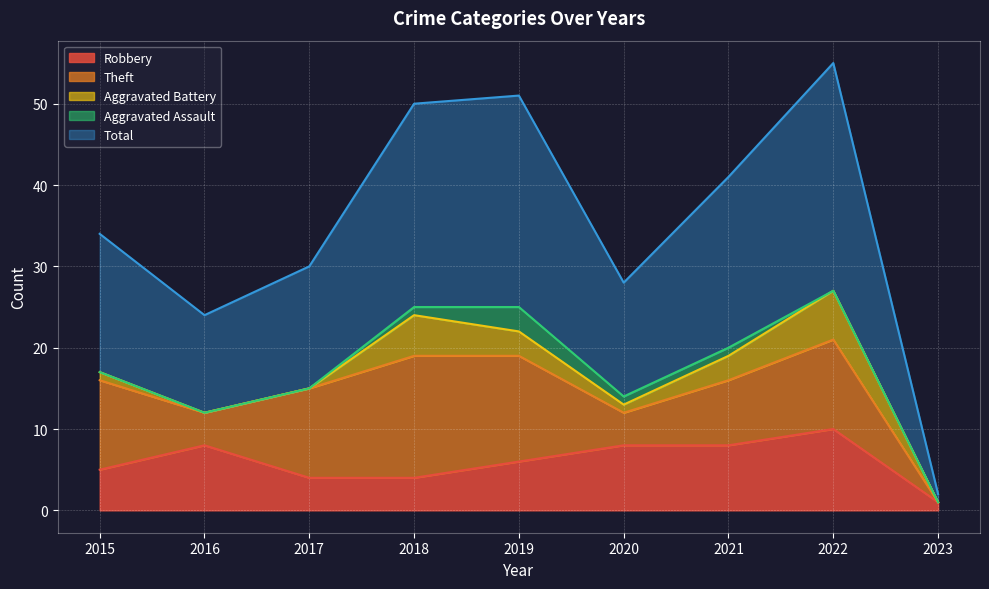

Reading right to left, transcribe all the data shown in this chart.

Robbery: 2023=1	2022=10	2021=8	2020=8	2019=6	2018=4	2017=4	2016=8	2015=5
Theft: 2023=0	2022=11	2021=8	2020=4	2019=13	2018=15	2017=11	2016=4	2015=11
Aggravated Battery: 2023=0	2022=6	2021=3	2020=1	2019=3	2018=5	2017=0	2016=0	2015=1
Aggravated Assault: 2023=0	2022=0	2021=1	2020=1	2019=3	2018=1	2017=0	2016=0	2015=0
Total: 2023=1	2022=28	2021=21	2020=14	2019=26	2018=25	2017=15	2016=12	2015=17